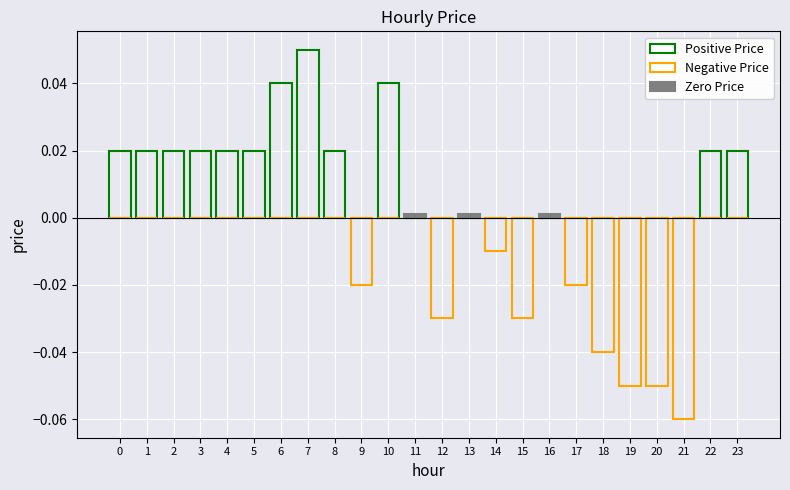

The value of positive at 8 is 0.0. True or false?

False